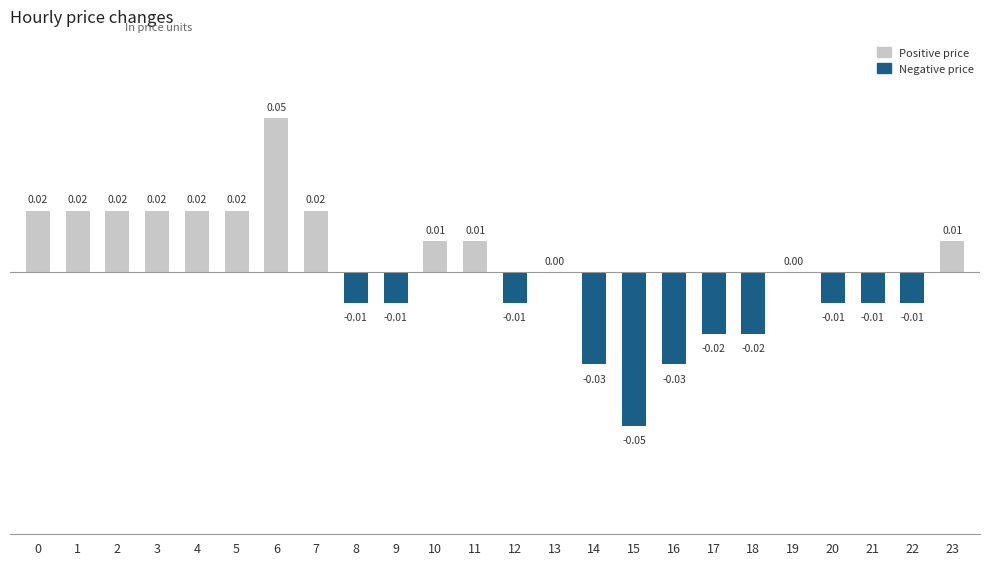

How many data points does each series have?

24